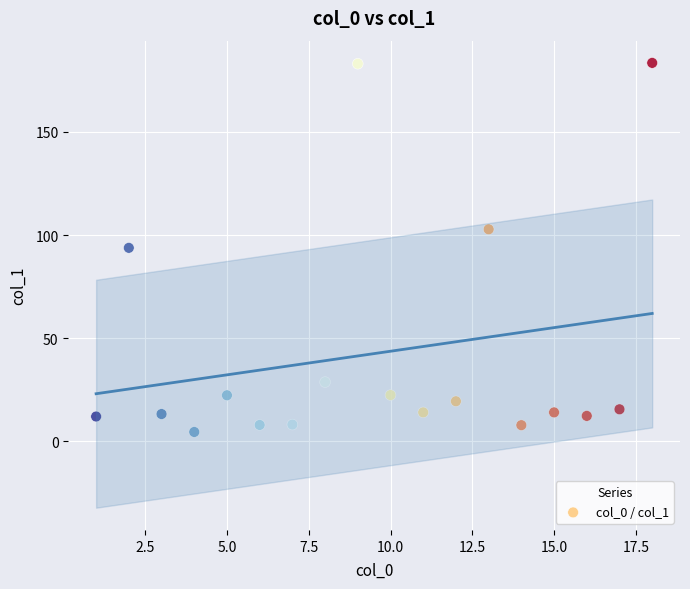

What is the range of Y values (max minus min)?

179.0